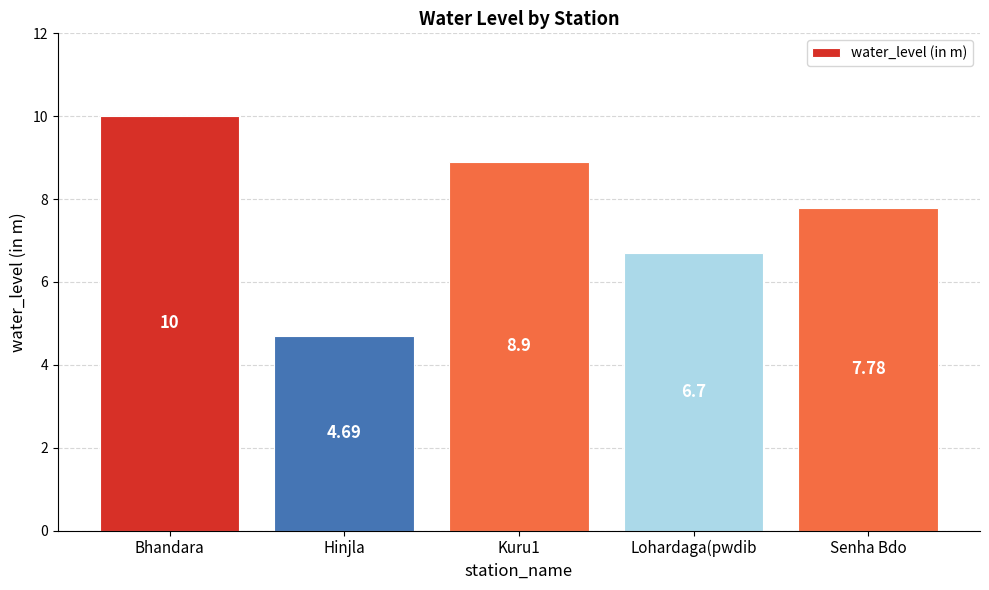

What is the greatest value displayed?

10.0